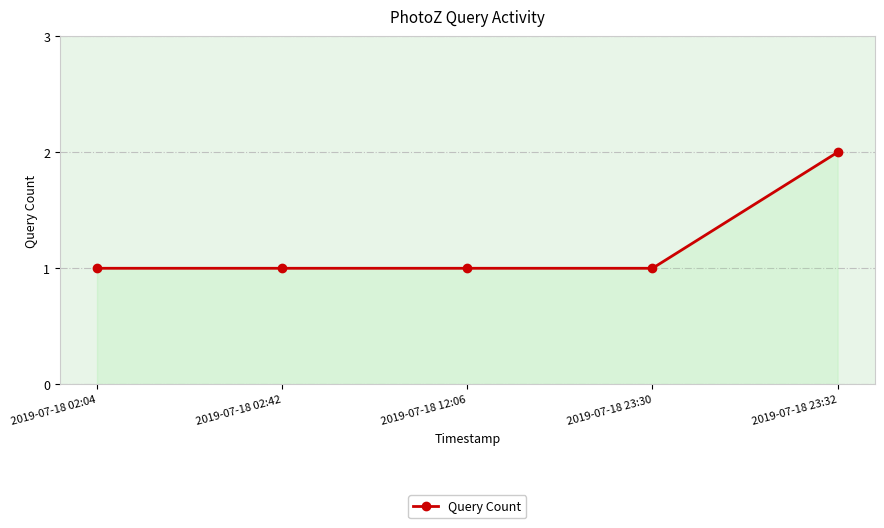

The value at 2019-07-18 02:42 is 2. True or false?

False